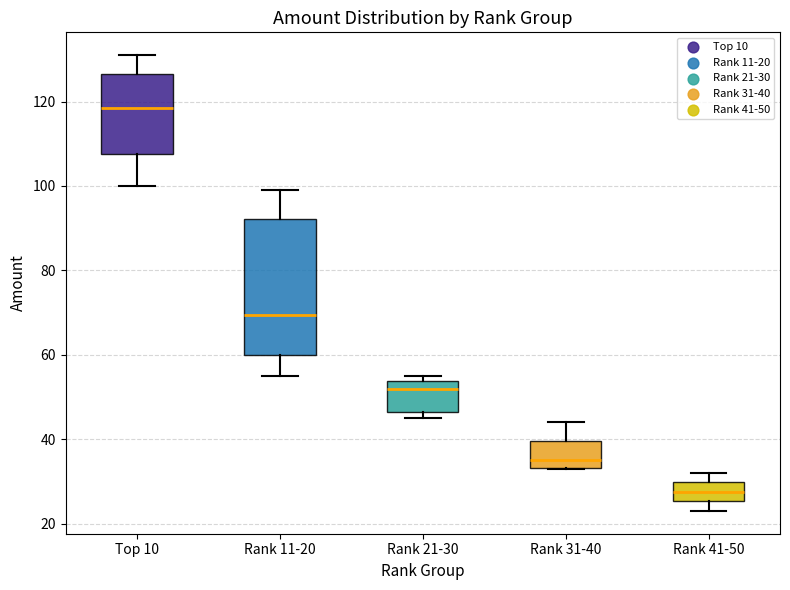

Which box is the tallest, from its lower edge to its upper edge?

Rank 11-20